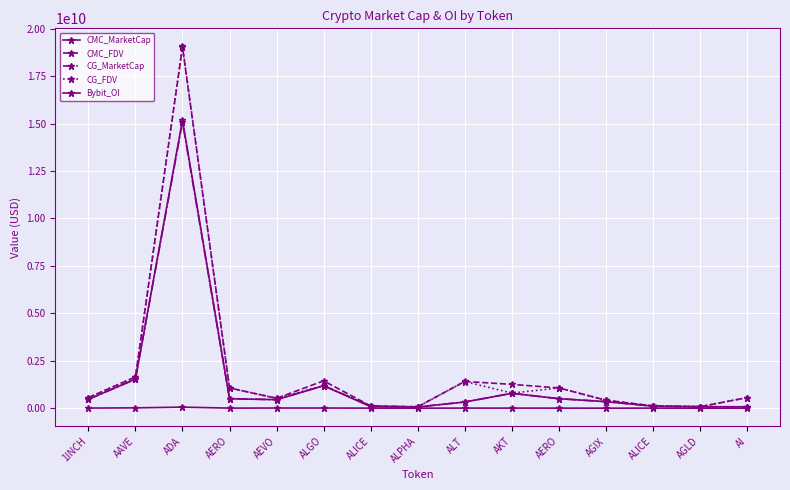

Is the value of CG_FDV at 1INCH greater than the value of CMC_FDV at ALPHA?

Yes